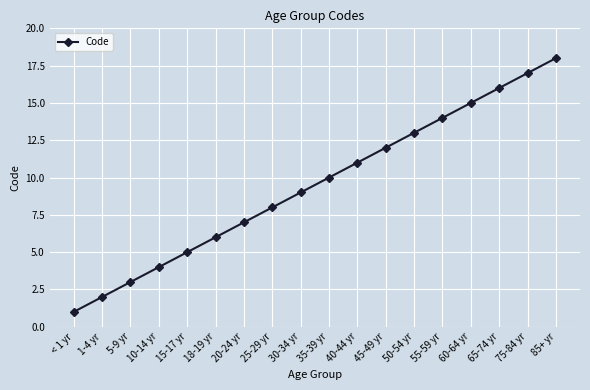

Which label corresponds to the largest value in the chart?

85+ yr